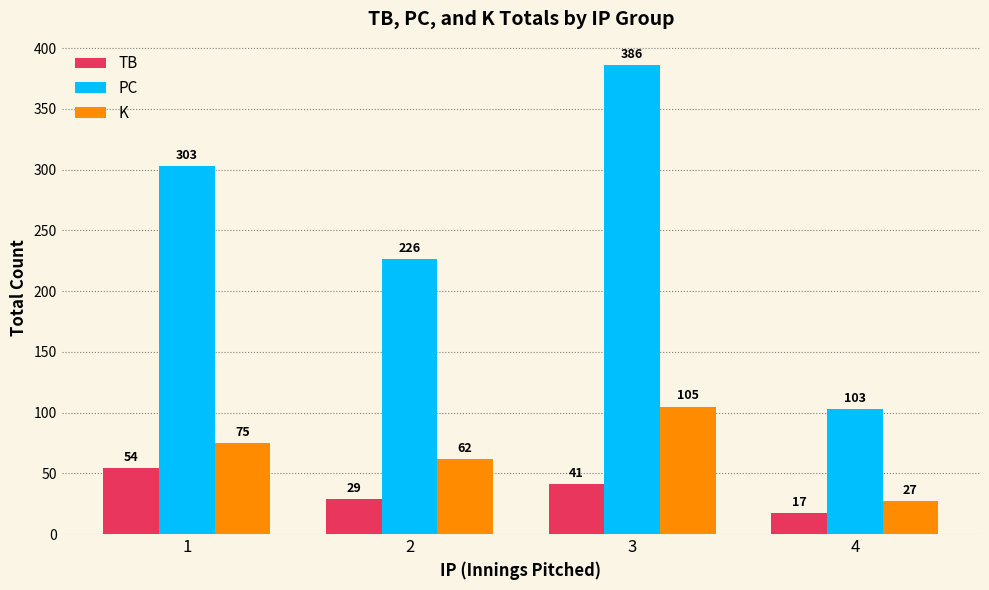

At how many categories does at least one series exceed 350?

1